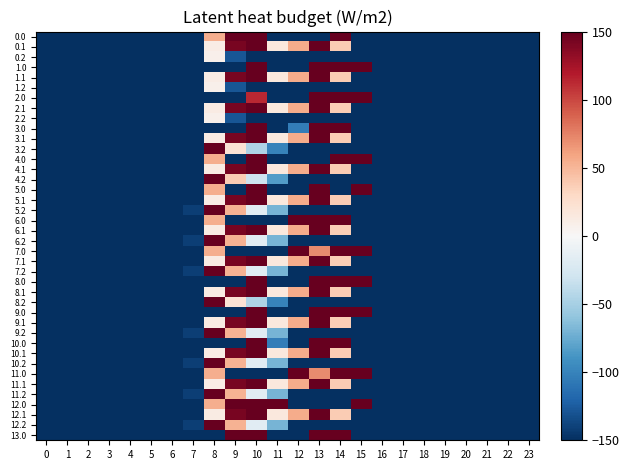

Reading left to right, extract all data points from this chart.

0.0: 0=-400.0	1=-400.0	2=-400.0	3=-400.0	4=-400.0	5=-400.0	6=-400.0	7=-400.0	8=54.2	9=404.0	10=623.2	11=-300.7	12=-400.0	13=-400.0	14=728.3	15=-400.0	16=-332.4	17=-400.0	18=-400.0	19=-400.0	20=-400.0	21=-400.0	22=-400.0	23=-160.3
0.1: 0=-384.6	1=-400.0	2=-400.0	3=-400.0	4=-400.0	5=-400.0	6=-400.0	7=-400.0	8=11.2	9=142.1	10=228.1	11=15.4	12=56.1	13=174.0	14=38.6	15=-288.9	16=-400.0	17=-400.0	18=-400.0	19=-400.0	20=-400.0	21=-400.0	22=-400.0	23=-400.0
0.2: 0=-287.1	1=-400.0	2=-400.0	3=-400.0	4=-400.0	5=-400.0	6=-400.0	7=-322.1	8=7.2	9=-128.9	10=-197.5	11=-250.9	12=-334.8	13=-400.0	14=-400.0	15=-400.0	16=-400.0	17=-400.0	18=-400.0	19=-400.0	20=-400.0	21=-400.0	22=-400.0	23=-400.0
1.0: 0=-400.0	1=-400.0	2=-400.0	3=-400.0	4=-400.0	5=-400.0	6=-400.0	7=-400.0	8=-400.0	9=-400.0	10=623.2	11=-400.0	12=-400.0	13=729.0	14=285.5	15=339.0	16=-400.0	17=-400.0	18=-400.0	19=-400.0	20=-400.0	21=-400.0	22=-400.0	23=-160.3
1.1: 0=-384.6	1=-400.0	2=-400.0	3=-400.0	4=-400.0	5=-400.0	6=-400.0	7=-400.0	8=11.2	9=142.1	10=228.1	11=15.4	12=56.1	13=174.0	14=38.6	15=-288.9	16=-400.0	17=-400.0	18=-400.0	19=-400.0	20=-400.0	21=-400.0	22=-400.0	23=-400.0
1.2: 0=-287.1	1=-400.0	2=-400.0	3=-400.0	4=-400.0	5=-400.0	6=-400.0	7=-322.1	8=7.2	9=-128.9	10=-197.5	11=-250.9	12=-334.8	13=-400.0	14=-400.0	15=-400.0	16=-400.0	17=-400.0	18=-400.0	19=-400.0	20=-400.0	21=-400.0	22=-400.0	23=-400.0
2.0: 0=-400.0	1=-400.0	2=-400.0	3=-400.0	4=-400.0	5=-400.0	6=-400.0	7=-400.0	8=-400.0	9=-400.0	10=112.7	11=-400.0	12=-400.0	13=729.0	14=728.3	15=339.0	16=-332.4	17=-400.0	18=-400.0	19=-400.0	20=-400.0	21=-400.0	22=-400.0	23=-160.3
2.1: 0=-384.6	1=-400.0	2=-400.0	3=-400.0	4=-400.0	5=-400.0	6=-400.0	7=-400.0	8=12.6	9=142.1	10=228.1	11=15.4	12=56.1	13=174.0	14=37.3	15=-288.9	16=-400.0	17=-400.0	18=-400.0	19=-400.0	20=-400.0	21=-400.0	22=-400.0	23=-400.0
2.2: 0=-287.1	1=-400.0	2=-400.0	3=-400.0	4=-400.0	5=-400.0	6=-400.0	7=-322.1	8=7.2	9=-128.9	10=-197.5	11=-250.9	12=-334.8	13=-400.0	14=-400.0	15=-400.0	16=-400.0	17=-400.0	18=-400.0	19=-400.0	20=-400.0	21=-400.0	22=-400.0	23=-400.0
3.0: 0=-400.0	1=-400.0	2=-400.0	3=-400.0	4=-400.0	5=-400.0	6=-400.0	7=-400.0	8=-400.0	9=-400.0	10=623.2	11=-400.0	12=-103.8	13=729.0	14=728.3	15=-400.0	16=-400.0	17=-400.0	18=-400.0	19=-400.0	20=-400.0	21=-400.0	22=-400.0	23=-234.1
3.1: 0=-400.0	1=-400.0	2=-400.0	3=-400.0	4=-400.0	5=-400.0	6=-400.0	7=-400.0	8=12.6	9=142.1	10=228.1	11=14.1	12=56.1	13=174.0	14=38.6	15=-288.9	16=-400.0	17=-400.0	18=-400.0	19=-400.0	20=-400.0	21=-400.0	22=-400.0	23=-400.0
3.2: 0=-400.0	1=-400.0	2=-400.0	3=-400.0	4=-400.0	5=-400.0	6=-400.0	7=-171.1	8=158.2	9=22.1	10=-46.5	11=-99.9	12=-183.8	13=-353.4	14=-400.0	15=-400.0	16=-400.0	17=-400.0	18=-400.0	19=-400.0	20=-400.0	21=-400.0	22=-400.0	23=-342.6
4.0: 0=-400.0	1=-400.0	2=-400.0	3=-400.0	4=-400.0	5=-400.0	6=-400.0	7=-400.0	8=54.2	9=-400.0	10=623.2	11=-400.0	12=-400.0	13=-235.7	14=728.3	15=339.0	16=-332.4	17=-400.0	18=-400.0	19=-400.0	20=-400.0	21=-400.0	22=-400.0	23=-328.2
4.1: 0=-400.0	1=-400.0	2=-400.0	3=-400.0	4=-400.0	5=-400.0	6=-400.0	7=-400.0	8=12.6	9=142.1	10=226.8	11=15.4	12=56.1	13=174.0	14=38.6	15=-288.9	16=-400.0	17=-400.0	18=-400.0	19=-400.0	20=-400.0	21=-400.0	22=-400.0	23=-400.0
4.2: 0=-400.0	1=-400.0	2=-400.0	3=-400.0	4=-400.0	5=-400.0	6=-400.0	7=-155.1	8=174.2	9=38.1	10=-30.5	11=-83.9	12=-167.8	13=-337.4	14=-400.0	15=-400.0	16=-400.0	17=-400.0	18=-400.0	19=-384.1	20=-400.0	21=-400.0	22=-400.0	23=-400.0
5.0: 0=-400.0	1=-400.0	2=-400.0	3=-400.0	4=-400.0	5=-400.0	6=-400.0	7=-400.0	8=54.2	9=-236.4	10=623.2	11=-400.0	12=-400.0	13=729.0	14=-400.0	15=339.0	16=-332.4	17=-400.0	18=-400.0	19=-400.0	20=-400.0	21=-400.0	22=-400.0	23=-400.0
5.1: 0=-400.0	1=-400.0	2=-400.0	3=-400.0	4=-400.0	5=-400.0	6=-400.0	7=-400.0	8=11.2	9=142.1	10=228.1	11=15.4	12=56.1	13=174.0	14=38.6	15=-288.9	16=-400.0	17=-400.0	18=-400.0	19=-400.0	20=-400.0	21=-400.0	22=-400.0	23=-400.0
5.2: 0=-400.0	1=-400.0	2=-400.0	3=-400.0	4=-400.0	5=-400.0	6=-400.0	7=-141.1	8=188.2	9=52.1	10=-16.5	11=-69.9	12=-153.8	13=-323.4	14=-400.0	15=-400.0	16=-400.0	17=-400.0	18=-400.0	19=-370.1	20=-400.0	21=-400.0	22=-400.0	23=-400.0
6.0: 0=-400.0	1=-400.0	2=-400.0	3=-400.0	4=-400.0	5=-400.0	6=-400.0	7=-400.0	8=54.2	9=-400.0	10=-386.9	11=-400.0	12=384.4	13=729.0	14=728.3	15=-400.0	16=-332.4	17=-400.0	18=-400.0	19=-400.0	20=-400.0	21=-400.0	22=-400.0	23=-400.0
6.1: 0=-400.0	1=-400.0	2=-400.0	3=-400.0	4=-400.0	5=-400.0	6=-400.0	7=-400.0	8=12.6	9=142.1	10=228.1	11=15.4	12=56.1	13=174.0	14=37.3	15=-288.9	16=-400.0	17=-400.0	18=-400.0	19=-400.0	20=-400.0	21=-400.0	22=-400.0	23=-400.0
6.2: 0=-400.0	1=-400.0	2=-400.0	3=-400.0	4=-400.0	5=-400.0	6=-400.0	7=-141.1	8=188.2	9=52.1	10=-16.5	11=-69.9	12=-153.8	13=-323.4	14=-400.0	15=-400.0	16=-400.0	17=-400.0	18=-400.0	19=-370.1	20=-400.0	21=-400.0	22=-400.0	23=-400.0
7.0: 0=-400.0	1=-400.0	2=-400.0	3=-400.0	4=-400.0	5=-400.0	6=-400.0	7=-400.0	8=54.2	9=-400.0	10=-400.0	11=-400.0	12=384.4	13=70.7	14=728.3	15=339.0	16=-400.0	17=-400.0	18=-400.0	19=-400.0	20=-400.0	21=-400.0	22=-400.0	23=-400.0
7.1: 0=-400.0	1=-400.0	2=-400.0	3=-400.0	4=-400.0	5=-400.0	6=-400.0	7=-400.0	8=12.6	9=142.1	10=228.1	11=15.4	12=56.1	13=174.0	14=37.3	15=-288.9	16=-400.0	17=-400.0	18=-400.0	19=-400.0	20=-400.0	21=-400.0	22=-400.0	23=-400.0
7.2: 0=-400.0	1=-400.0	2=-400.0	3=-400.0	4=-400.0	5=-400.0	6=-400.0	7=-141.1	8=188.2	9=52.1	10=-16.5	11=-69.9	12=-153.8	13=-323.4	14=-400.0	15=-400.0	16=-400.0	17=-400.0	18=-400.0	19=-370.1	20=-400.0	21=-400.0	22=-400.0	23=-400.0
8.0: 0=-400.0	1=-400.0	2=-400.0	3=-400.0	4=-400.0	5=-400.0	6=-400.0	7=-400.0	8=-400.0	9=-400.0	10=623.2	11=-400.0	12=-400.0	13=729.0	14=285.5	15=339.0	16=-400.0	17=-400.0	18=-400.0	19=-400.0	20=-400.0	21=-400.0	22=-400.0	23=-234.1
8.1: 0=-400.0	1=-400.0	2=-400.0	3=-400.0	4=-400.0	5=-400.0	6=-400.0	7=-400.0	8=12.6	9=142.1	10=228.1	11=15.4	12=56.1	13=174.0	14=38.6	15=-290.3	16=-400.0	17=-400.0	18=-400.0	19=-400.0	20=-400.0	21=-400.0	22=-400.0	23=-400.0
8.2: 0=-400.0	1=-400.0	2=-400.0	3=-400.0	4=-400.0	5=-400.0	6=-400.0	7=-171.1	8=158.2	9=22.1	10=-46.5	11=-99.9	12=-183.8	13=-353.4	14=-400.0	15=-400.0	16=-400.0	17=-400.0	18=-400.0	19=-400.0	20=-400.0	21=-400.0	22=-400.0	23=-342.6
9.0: 0=-400.0	1=-400.0	2=-400.0	3=-400.0	4=-400.0	5=-400.0	6=-400.0	7=-400.0	8=-400.0	9=-400.0	10=623.2	11=-400.0	12=-400.0	13=729.0	14=217.9	15=339.0	16=-332.4	17=-400.0	18=-400.0	19=-400.0	20=-400.0	21=-400.0	22=-400.0	23=-400.0
9.1: 0=-400.0	1=-400.0	2=-400.0	3=-400.0	4=-400.0	5=-400.0	6=-400.0	7=-400.0	8=12.6	9=142.1	10=228.1	11=15.4	12=56.1	13=174.0	14=37.3	15=-288.9	16=-400.0	17=-400.0	18=-400.0	19=-400.0	20=-400.0	21=-400.0	22=-400.0	23=-400.0
9.2: 0=-400.0	1=-400.0	2=-400.0	3=-400.0	4=-400.0	5=-400.0	6=-400.0	7=-141.1	8=188.2	9=52.1	10=-16.5	11=-69.9	12=-153.8	13=-323.4	14=-400.0	15=-400.0	16=-400.0	17=-400.0	18=-400.0	19=-370.1	20=-400.0	21=-400.0	22=-400.0	23=-400.0
10.0: 0=-400.0	1=-400.0	2=-400.0	3=-400.0	4=-400.0	5=-400.0	6=-400.0	7=-400.0	8=-400.0	9=-400.0	10=623.2	11=-103.8	12=-400.0	13=729.0	14=728.3	15=-400.0	16=-400.0	17=-400.0	18=-400.0	19=-400.0	20=-400.0	21=-400.0	22=-400.0	23=-400.0
10.1: 0=-400.0	1=-400.0	2=-400.0	3=-400.0	4=-400.0	5=-400.0	6=-400.0	7=-400.0	8=11.2	9=142.1	10=228.1	11=15.4	12=56.1	13=174.0	14=38.6	15=-288.9	16=-400.0	17=-400.0	18=-400.0	19=-400.0	20=-400.0	21=-400.0	22=-400.0	23=-400.0
10.2: 0=-400.0	1=-400.0	2=-400.0	3=-400.0	4=-400.0	5=-400.0	6=-400.0	7=-141.1	8=188.2	9=52.1	10=-16.5	11=-69.9	12=-153.8	13=-323.4	14=-400.0	15=-400.0	16=-400.0	17=-400.0	18=-400.0	19=-370.1	20=-400.0	21=-400.0	22=-400.0	23=-400.0
11.0: 0=-400.0	1=-400.0	2=-400.0	3=-400.0	4=-400.0	5=-400.0	6=-400.0	7=-400.0	8=54.2	9=-400.0	10=-400.0	11=-400.0	12=384.4	13=70.7	14=728.3	15=339.0	16=-400.0	17=-400.0	18=-400.0	19=-400.0	20=-400.0	21=-400.0	22=-400.0	23=-400.0
11.1: 0=-400.0	1=-400.0	2=-400.0	3=-400.0	4=-400.0	5=-400.0	6=-400.0	7=-400.0	8=11.2	9=142.1	10=228.1	11=15.4	12=56.1	13=174.0	14=38.6	15=-288.9	16=-400.0	17=-400.0	18=-400.0	19=-400.0	20=-400.0	21=-400.0	22=-400.0	23=-400.0
11.2: 0=-400.0	1=-400.0	2=-400.0	3=-400.0	4=-400.0	5=-400.0	6=-400.0	7=-141.1	8=188.2	9=52.1	10=-16.5	11=-69.9	12=-153.8	13=-323.4	14=-400.0	15=-400.0	16=-400.0	17=-400.0	18=-400.0	19=-370.1	20=-400.0	21=-400.0	22=-400.0	23=-400.0
12.0: 0=-400.0	1=-400.0	2=-400.0	3=-400.0	4=-400.0	5=-400.0	6=-400.0	7=-400.0	8=54.2	9=404.0	10=623.2	11=240.9	12=-400.0	13=-400.0	14=-400.0	15=186.7	16=-332.4	17=-400.0	18=-400.0	19=-400.0	20=-400.0	21=-400.0	22=-400.0	23=-400.0
12.1: 0=-400.0	1=-400.0	2=-400.0	3=-400.0	4=-400.0	5=-400.0	6=-400.0	7=-400.0	8=12.6	9=142.1	10=228.1	11=15.4	12=56.1	13=172.7	14=38.6	15=-288.9	16=-400.0	17=-400.0	18=-400.0	19=-400.0	20=-400.0	21=-400.0	22=-400.0	23=-400.0
12.2: 0=-400.0	1=-400.0	2=-400.0	3=-400.0	4=-400.0	5=-400.0	6=-400.0	7=-141.1	8=188.2	9=52.1	10=-16.5	11=-69.9	12=-153.8	13=-323.4	14=-400.0	15=-400.0	16=-400.0	17=-400.0	18=-400.0	19=-370.1	20=-400.0	21=-400.0	22=-400.0	23=-400.0
13.0: 0=-400.0	1=-400.0	2=-400.0	3=-400.0	4=-400.0	5=-400.0	6=-400.0	7=-400.0	8=-400.0	9=404.0	10=623.2	11=-400.0	12=-400.0	13=729.0	14=152.8	15=-400.0	16=-332.4	17=-400.0	18=-400.0	19=-400.0	20=-400.0	21=-400.0	22=-400.0	23=-234.1